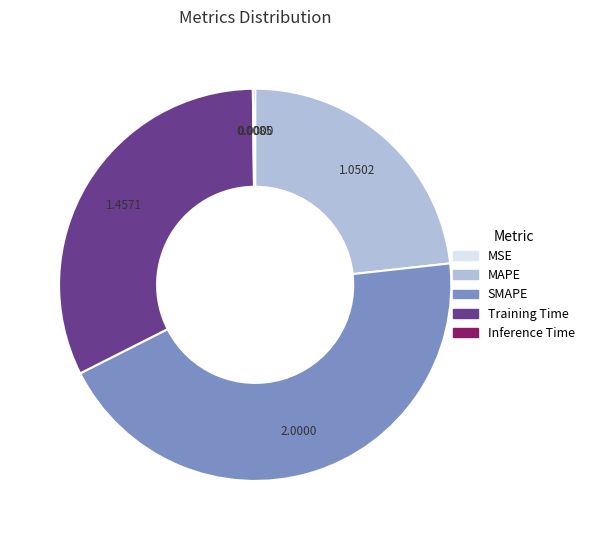

Does MAPE account for over 50% of the chart?

No